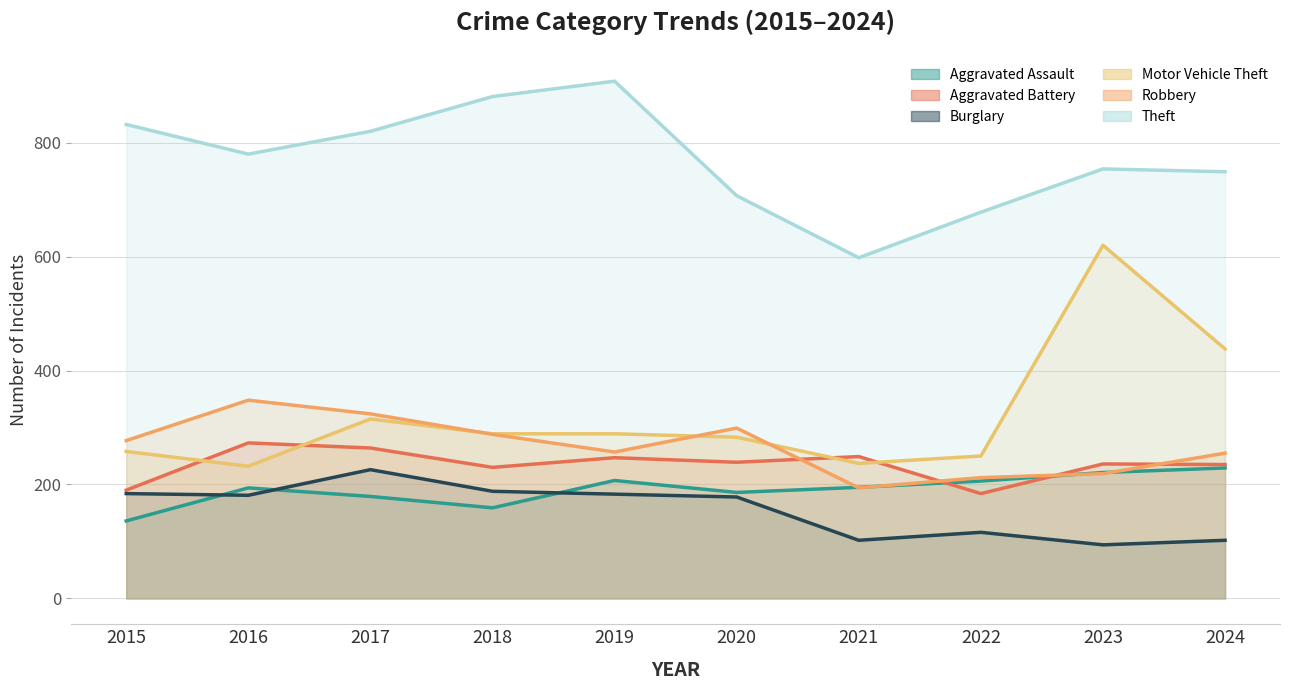

Which series has the widest spread of values?

Motor Vehicle Theft